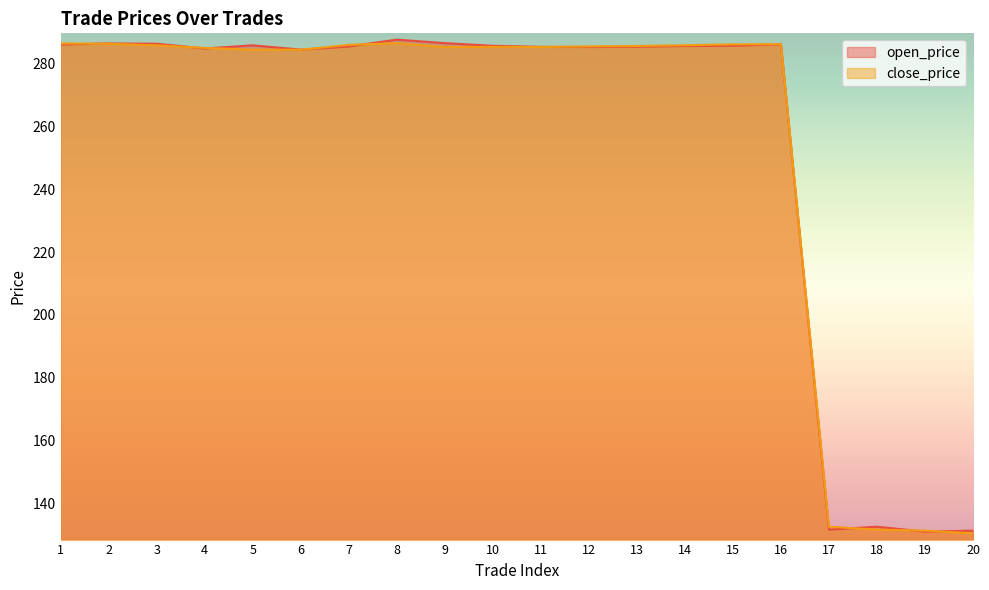

Between which two adjacent categories do close_price and open_price first intersect?

1 and 2